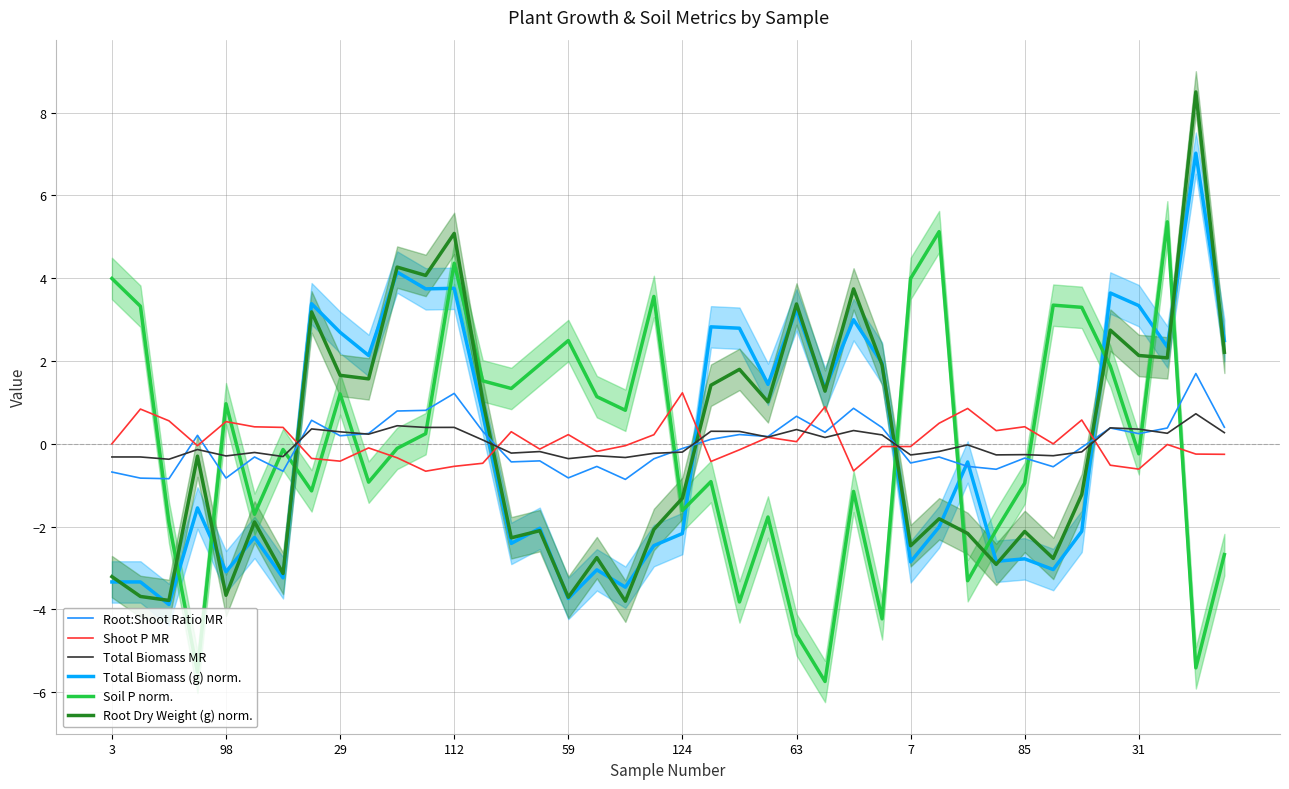

True or false: Total Biomass MR has a value of 0.4 at 112.

True